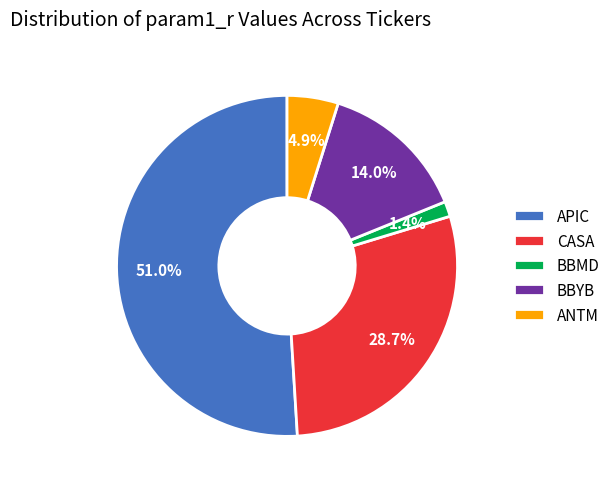

To the nearest percent, what is the average slice percentage?

20%